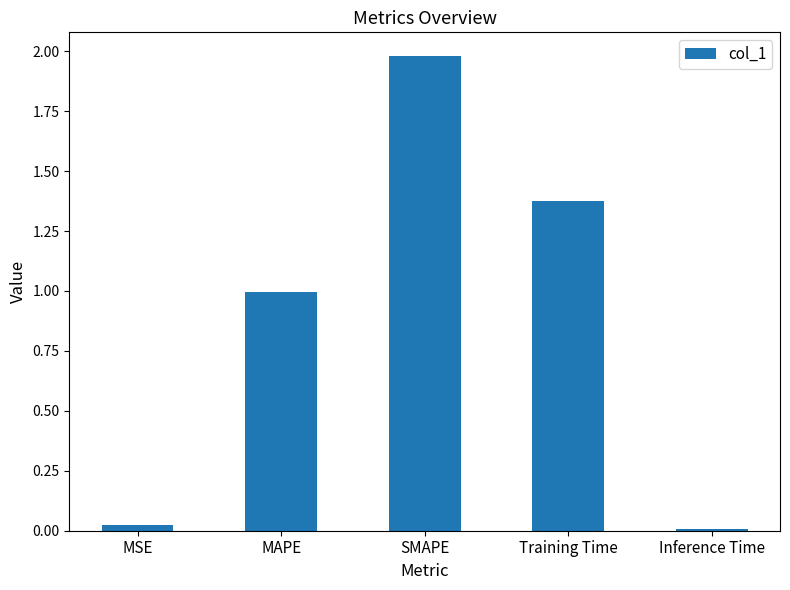

What is the ratio of the value at MAPE to the value at SMAPE?

0.5